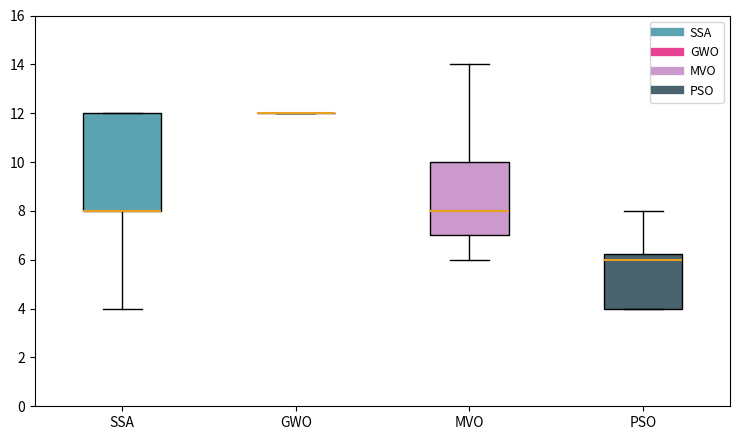

Reading left to right, transcribe this box plot: for each box, give where its median line is, the range the box spans, and where its two whiskers end, as read against the y-axis. The values are not printed on the chart, so give them approximately, as read against the axis.

SSA: median 8.0 (drawn on the box's lower edge), box 8.0 to 12.0, whiskers 4.0 to 12.0
GWO: box collapsed to a line at 12.0, whiskers 12.0 to 12.0
MVO: median 8.0, box 7.0 to 10.0, whiskers 6.0 to 14.0
PSO: median 6.0, box 4.0 to 6.2, whiskers 4.0 to 8.0